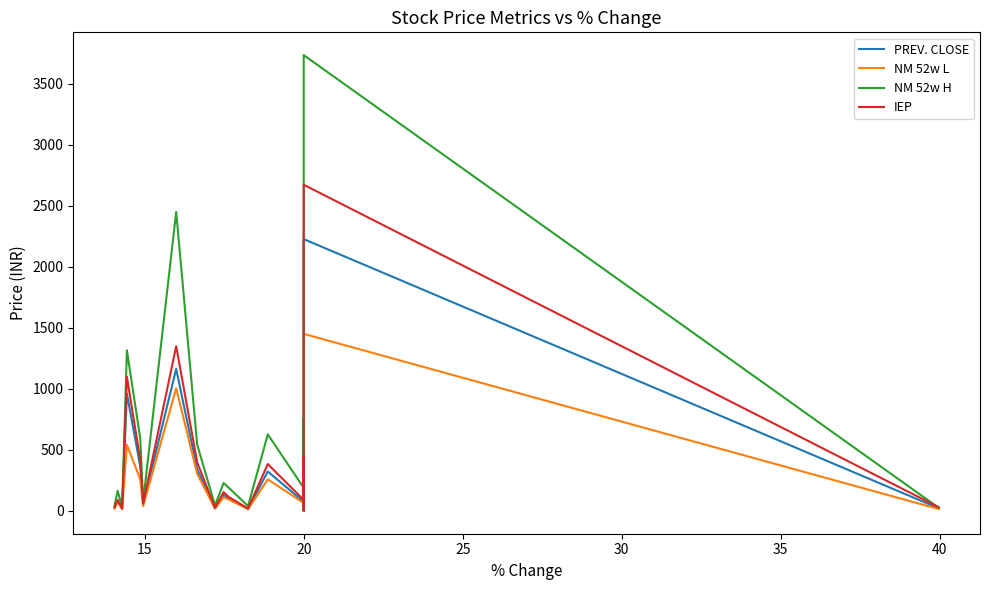

At how many categories does at least one series exceed 539?

7